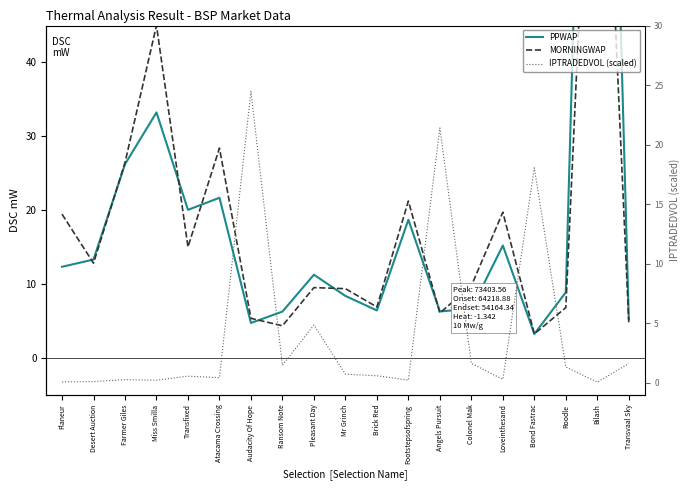

True or false: MORNINGWAP has more than 0 points higher than both neighbors.

True